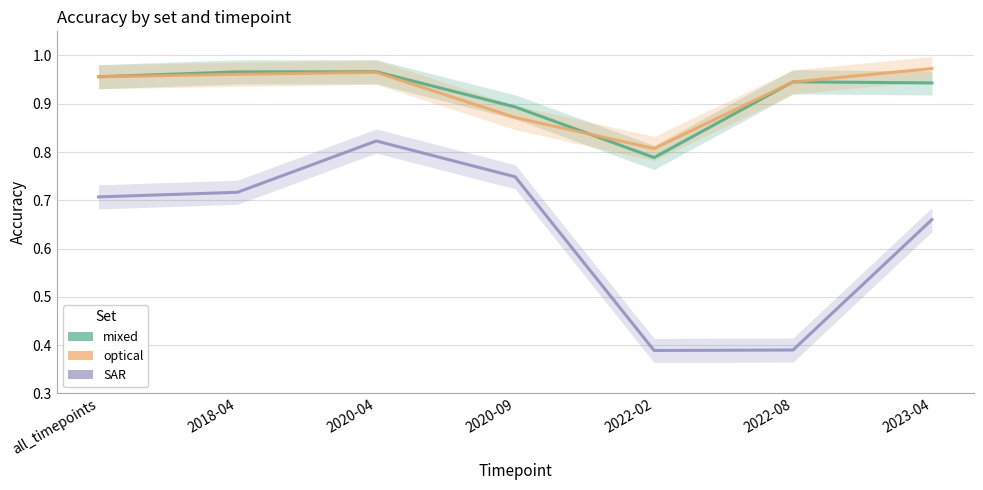

Which series has the widest spread of values?

SAR